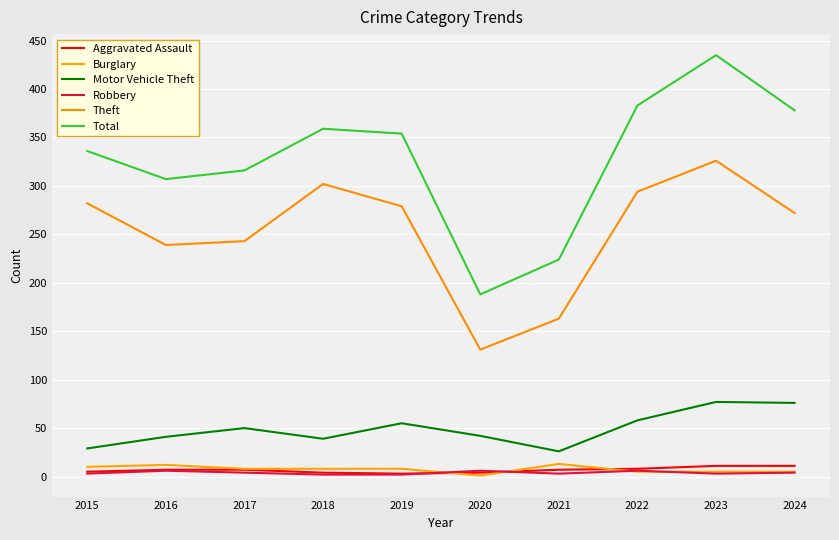

True or false: Theft and Total intersect in this chart.

False